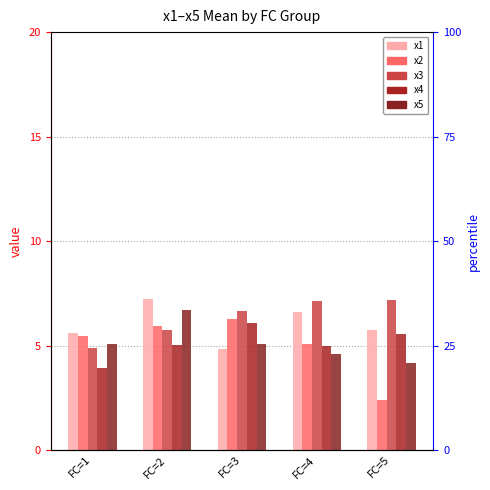

Reading left to right, what are all the values shown in this chart?

x1: 5.6	7.2	4.8	6.6	5.7
x2: 5.5	5.9	6.3	5.1	2.4
x3: 4.9	5.7	6.7	7.1	7.2
x4: 3.9	5.0	6.1	5.0	5.6
x5: 5.1	6.7	5.1	4.6	4.1